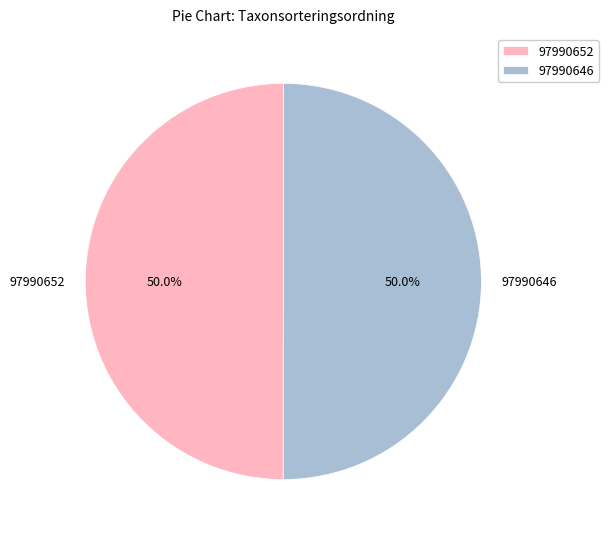

To the nearest percent, what is the combined percentage of 97990652 and 97990646?

100%